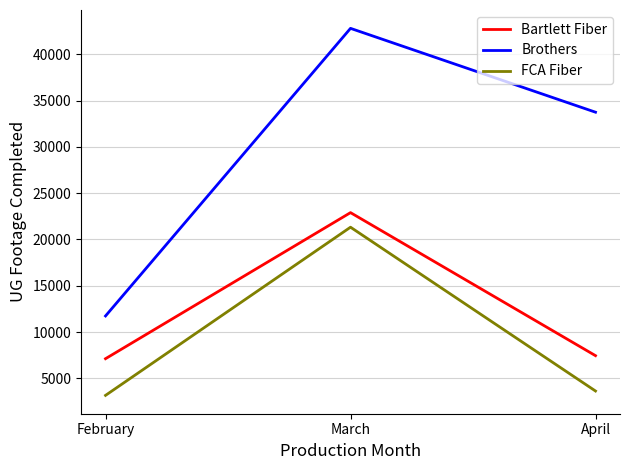

Where is Brothers nearest to the value 27267?

April